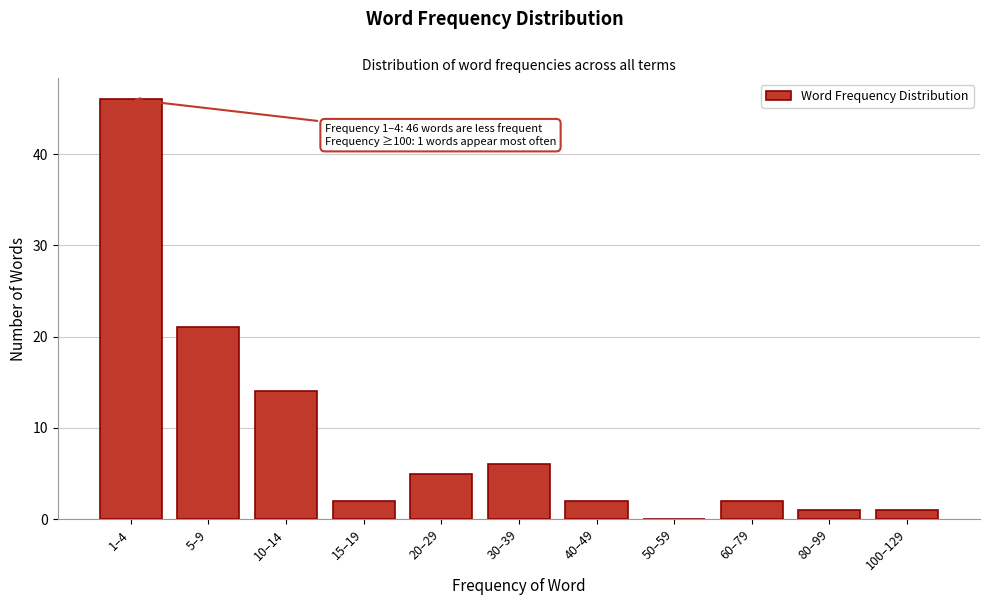

Reading left to right, extract all data points from this chart.

1–4=46	5–9=21	10–14=14	15–19=2	20–29=5	30–39=6	40–49=2	50–59=0	60–79=2	80–99=1	100–129=1